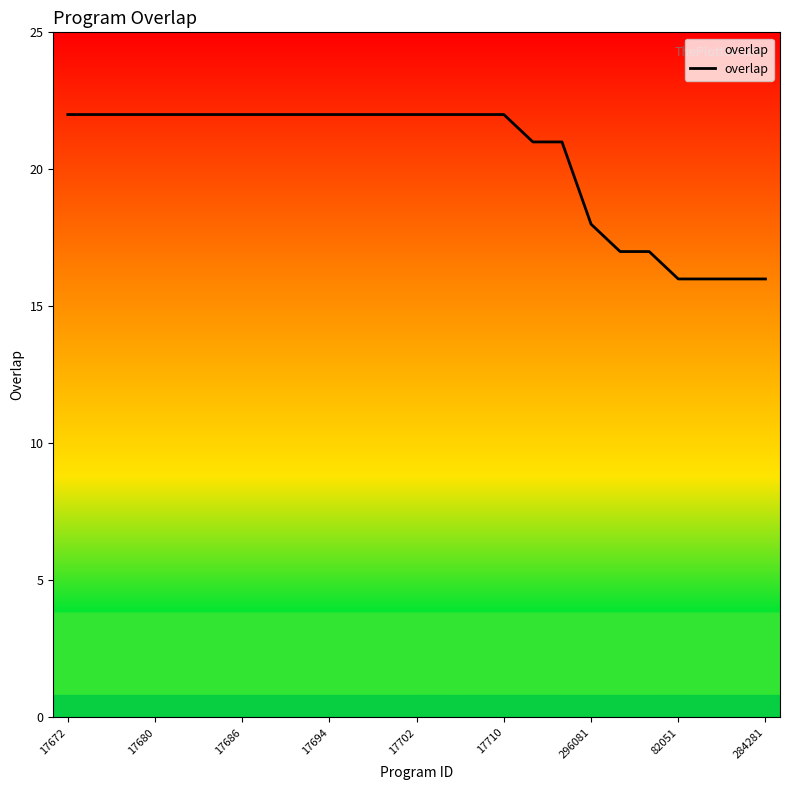

How many lines are shown in the chart?

1